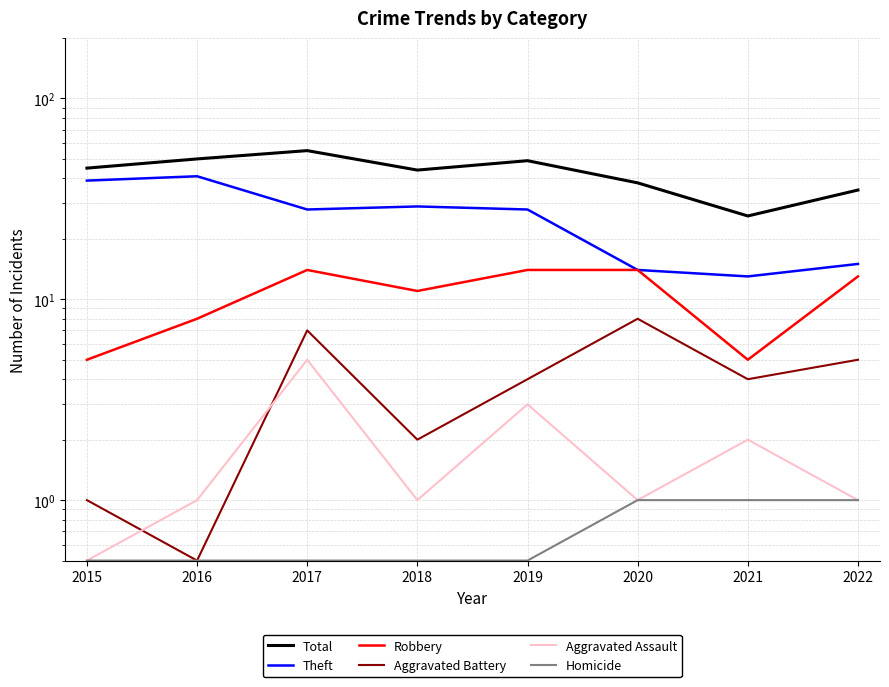

Reading left to right, transcribe all the data shown in this chart.

Total: 45.0	50.0	55.0	44.0	49.0	38.0	26.0	35.0
Theft: 39.0	41.0	28.0	29.0	28.0	14.0	13.0	15.0
Robbery: 5.0	8.0	14.0	11.0	14.0	14.0	5.0	13.0
Aggravated Battery: 1.0	0.5	7.0	2.0	4.0	8.0	4.0	5.0
Aggravated Assault: 0.5	1.0	5.0	1.0	3.0	1.0	2.0	1.0
Homicide: 0.5	0.5	0.5	0.5	0.5	1.0	1.0	1.0